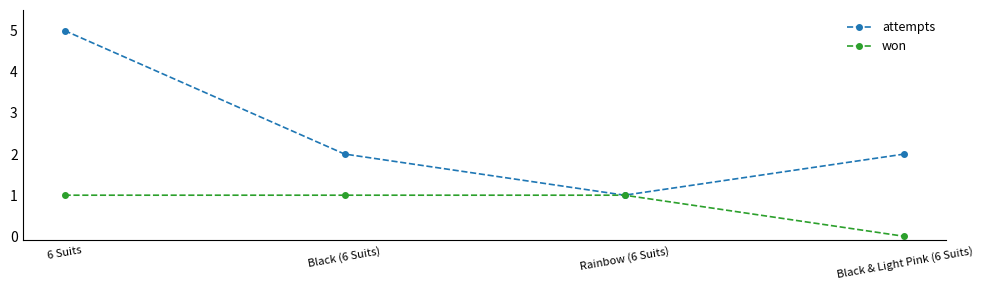

Rank the series by their maximum value, from highest to lowest.

attempts, won